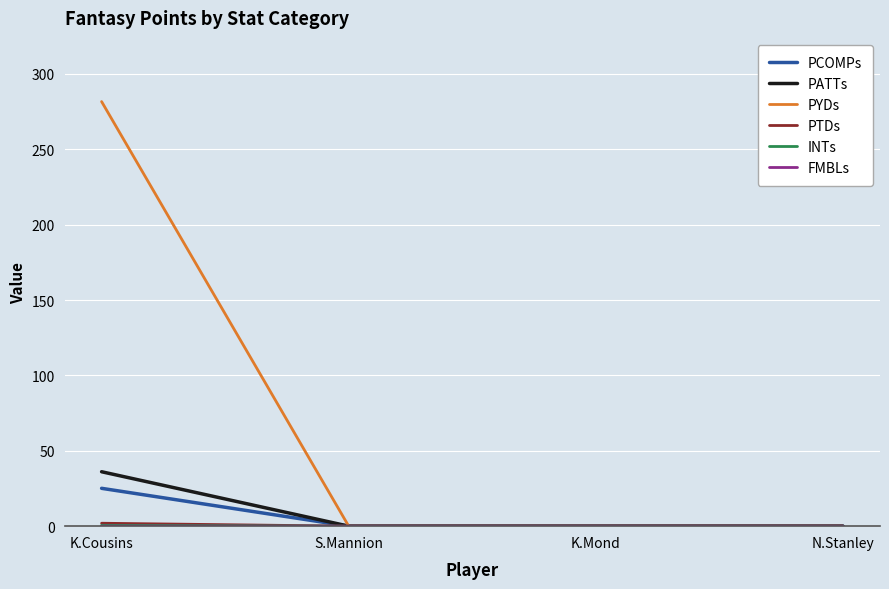

At which category does the chart reach its peak across all series?

K.Cousins